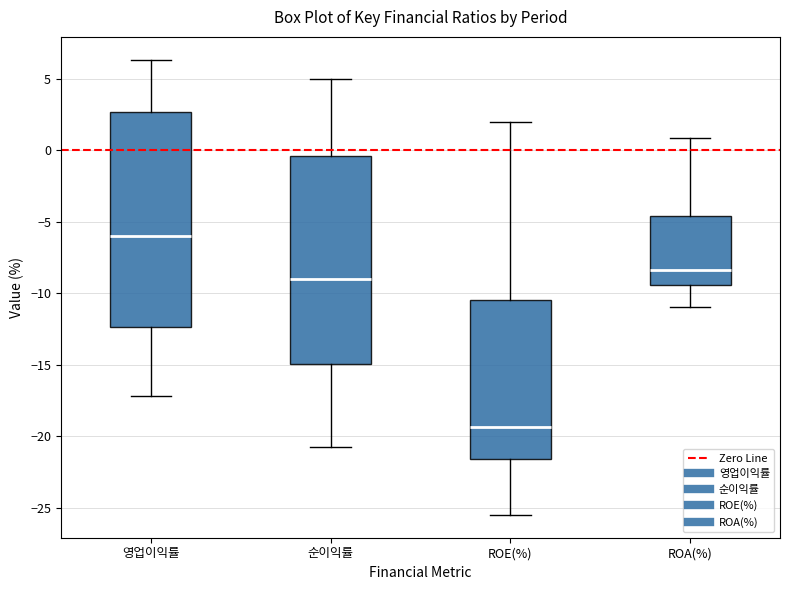

Where does the upper whisker of the box for 영업이익률 end on the y-axis? The values are not printed on the chart, so give them approximately, as read against the axis.

6.5